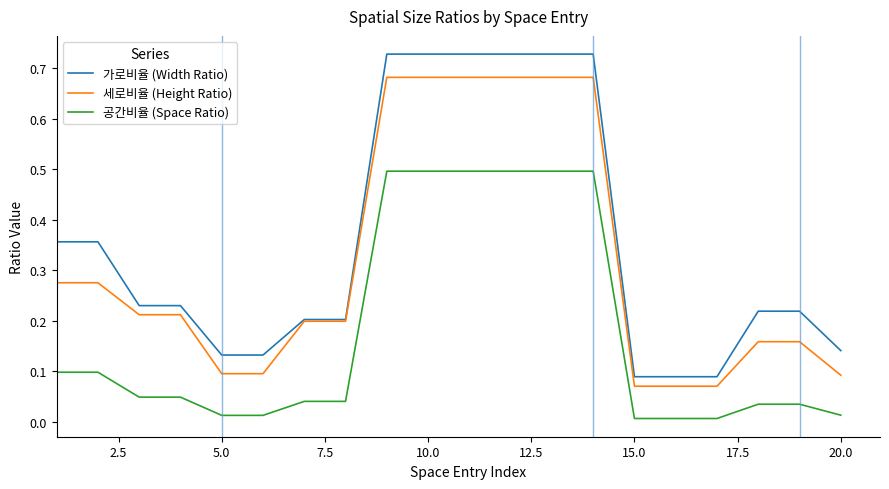

Which series has the largest total across all categories?

가로비율 (Width Ratio)